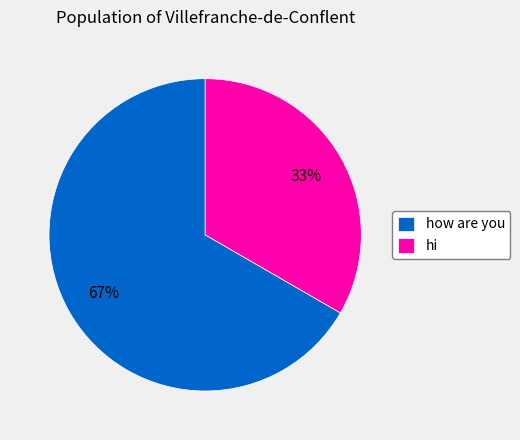

How many segments does this pie chart have?

2